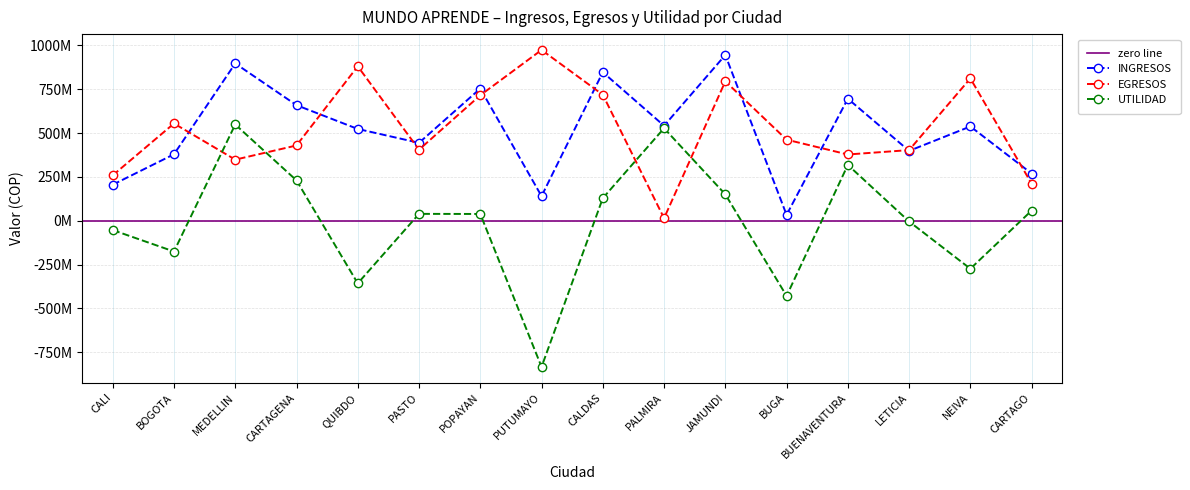

Reading left to right, list all the values displayed in this chart.

INGRESOS: 205276078	378809235	896890722	658904584	523160419	444130974	753764509	140001462	846904960	541470271	944971819	33214517	695799416	398200917	537468414	269132519
EGRESOS: 258665980	554431453	348212134	429073885	880422540	405132782	715339231	973769078	718370086	14235060	794744762	462201383	377659203	402689372	811432057	211254577
UTILIDAD: -53389902	-175622218	548678588	229830699	-357262121	38998192	38425278	-833767616	128534874	527235211	150227057	-428986866	318140213	-4488455	-273963643	57877942